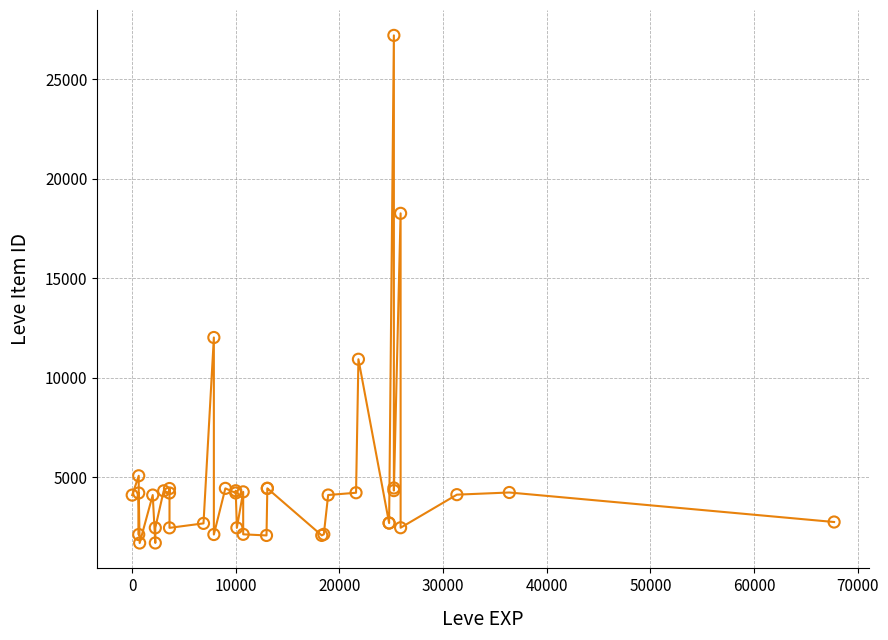

What Y value in the scatter plot is closest to 14448?

12018